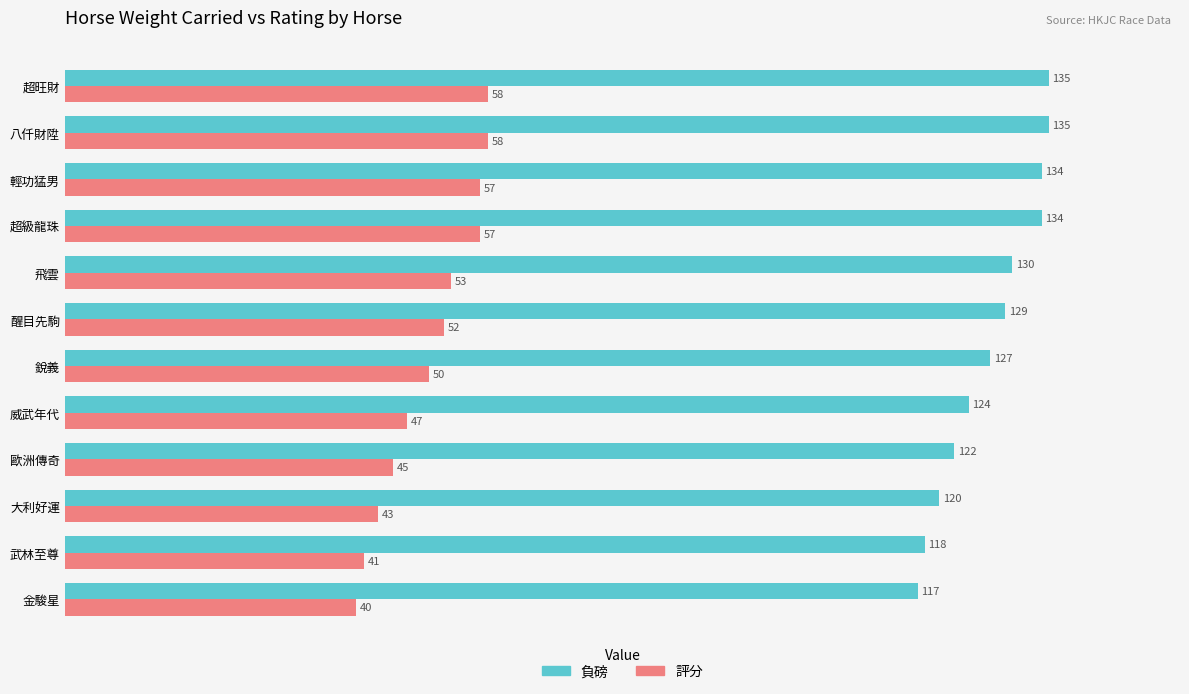

Which label corresponds to the smallest value in the chart?

金駿星